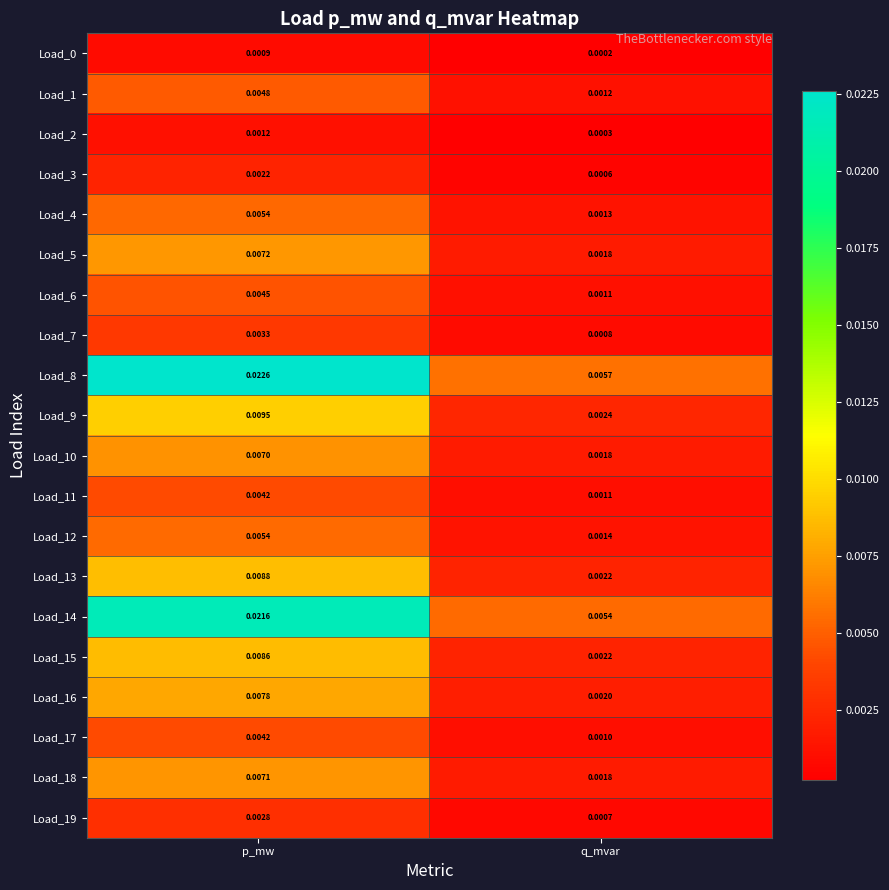

Which category has the highest value across all series?

p_mw